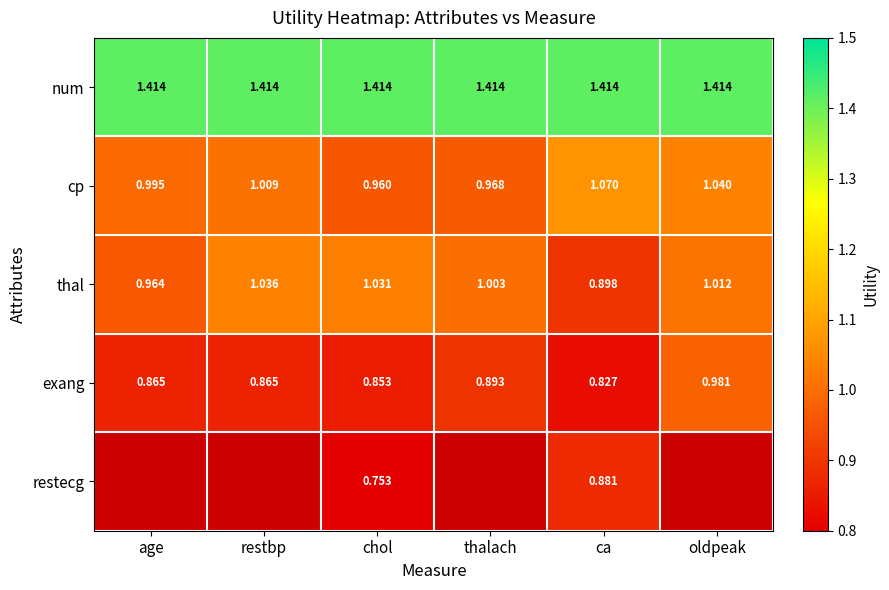

Which category has the highest value in the thal series?

restbp